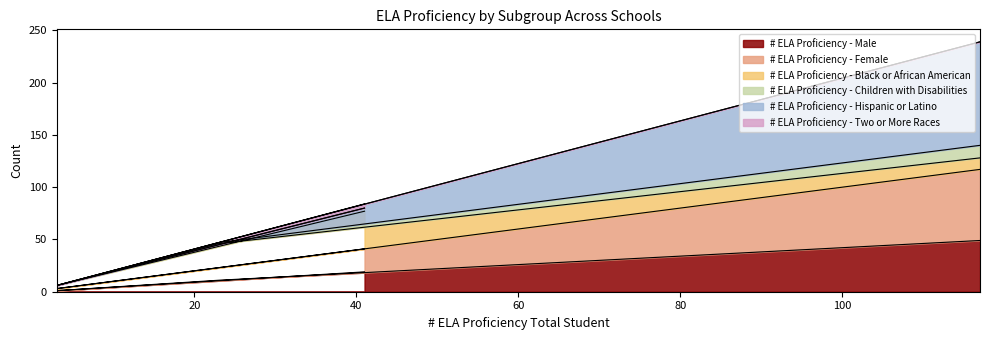

True or false: # ELA Proficiency - Male has more than 0 interior local peaks.

False